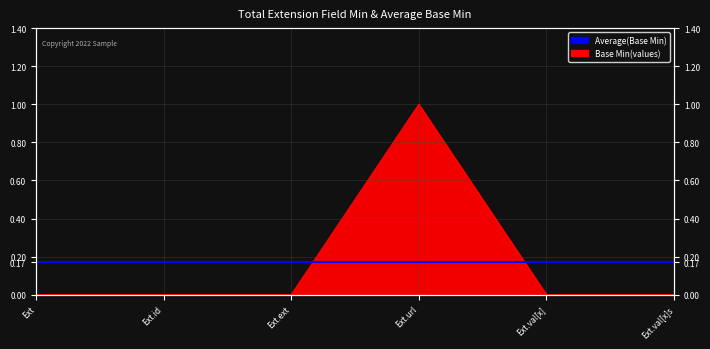

The value at Ext.url is 1. True or false?

True